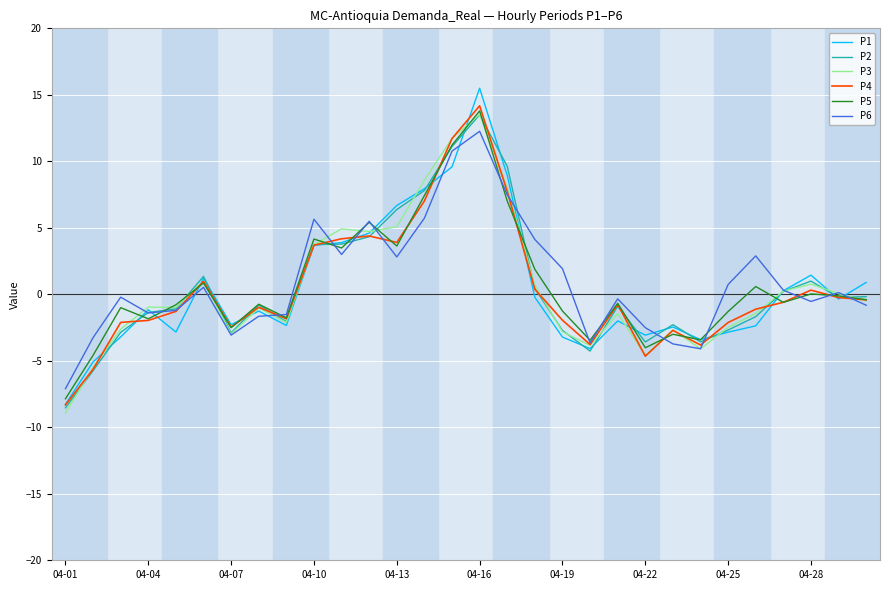

Which series has the widest spread of values?

P1